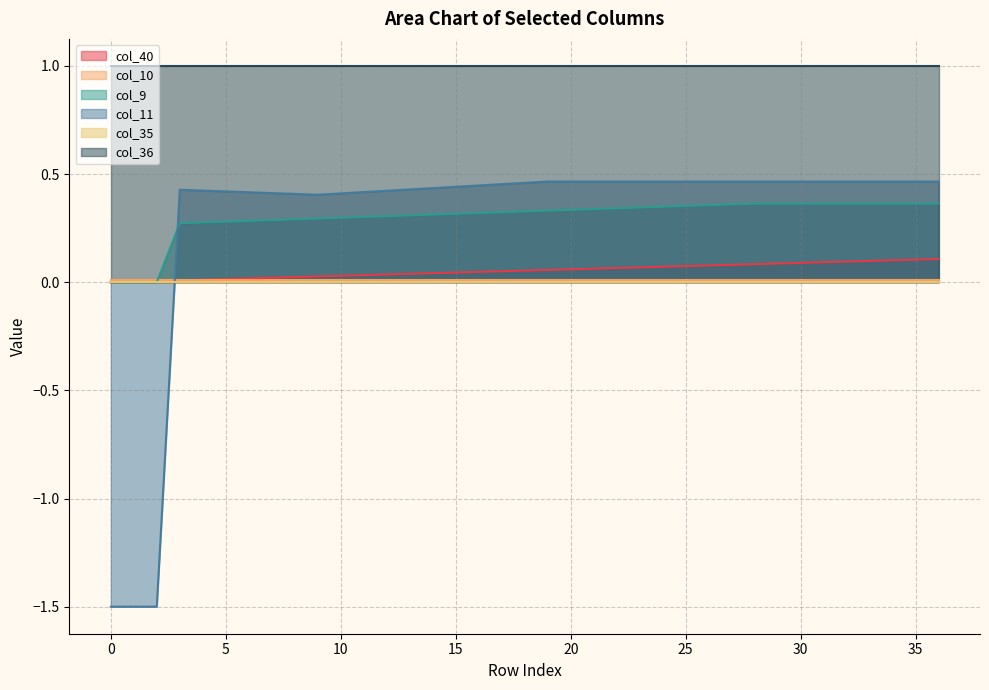

What is the minimum value shown in the chart?

-1.5